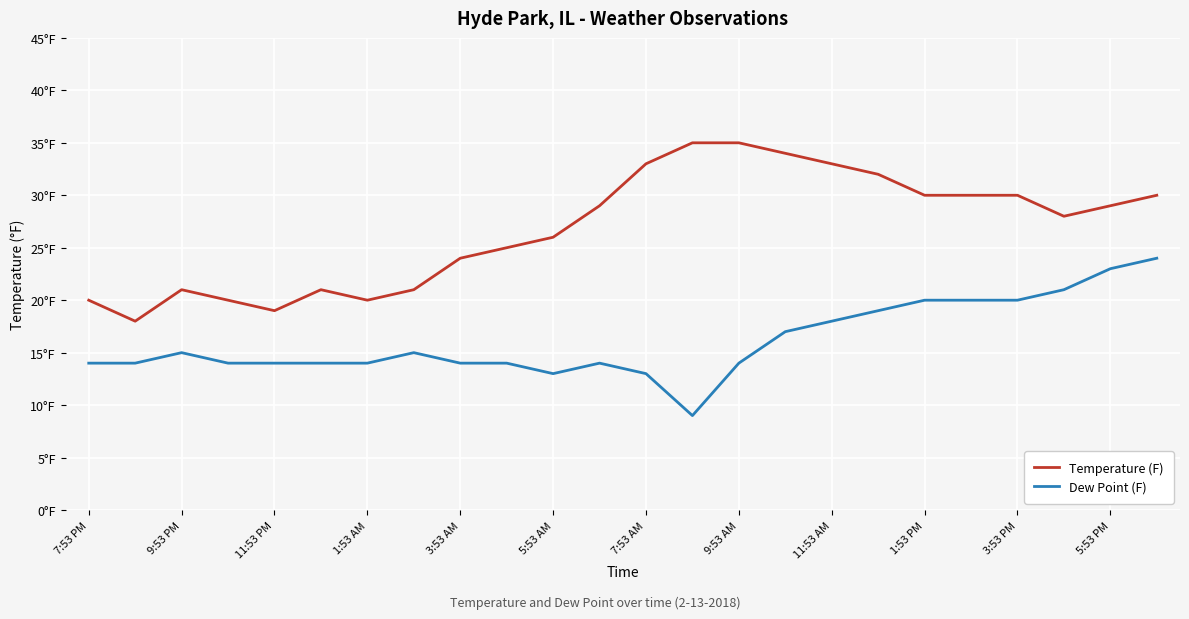

List the series in order of their overall mean, lowest first.

Dew Point (F), Temperature (F)